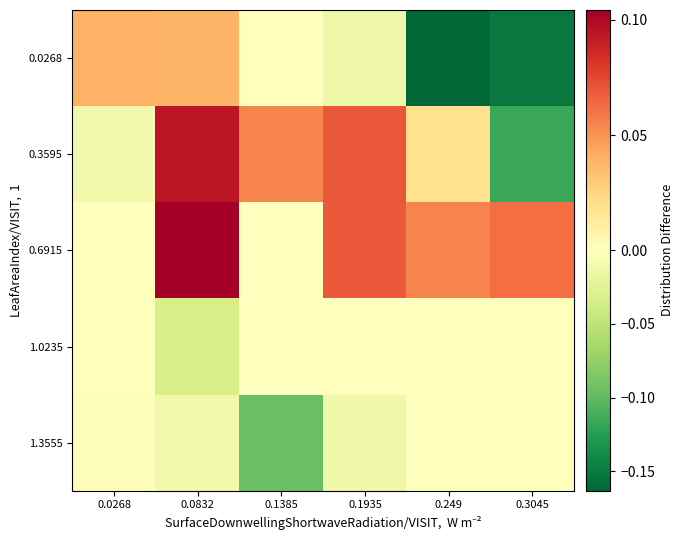

What is the total value across all series at 0.0832?

0.2